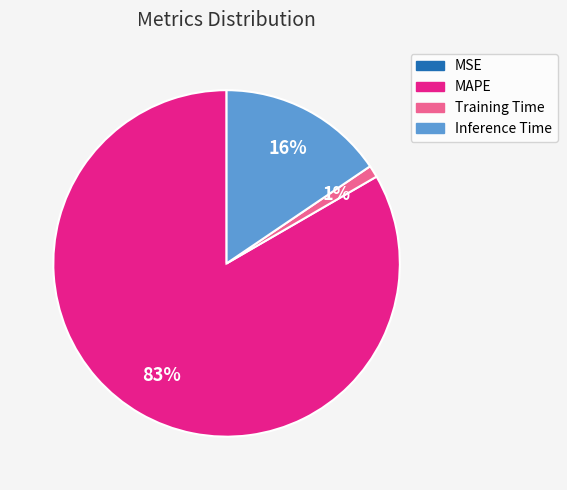

Is there any slice that represents more than half of the pie?

Yes